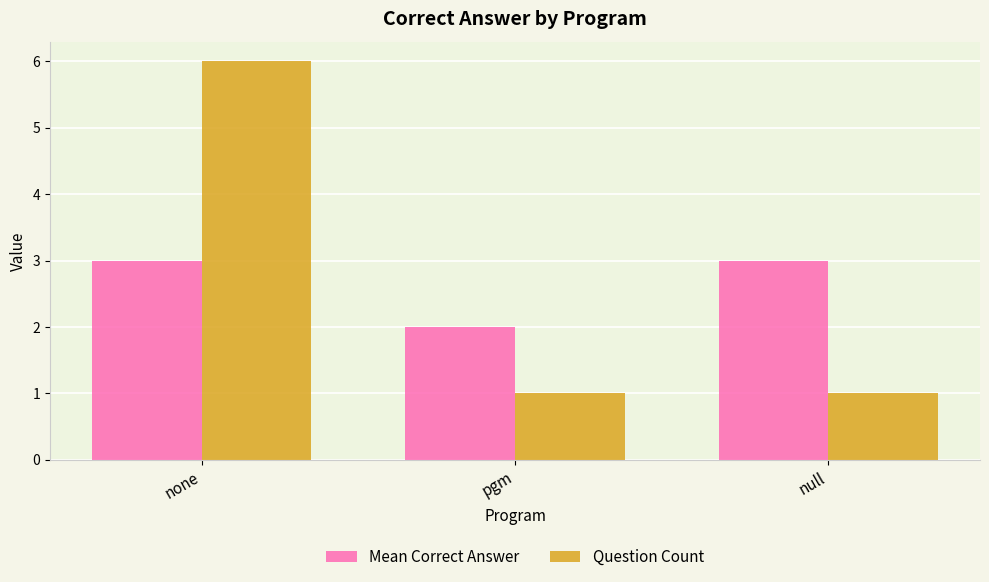

What is the sum of the Mean Correct Answer values at none and null?

6